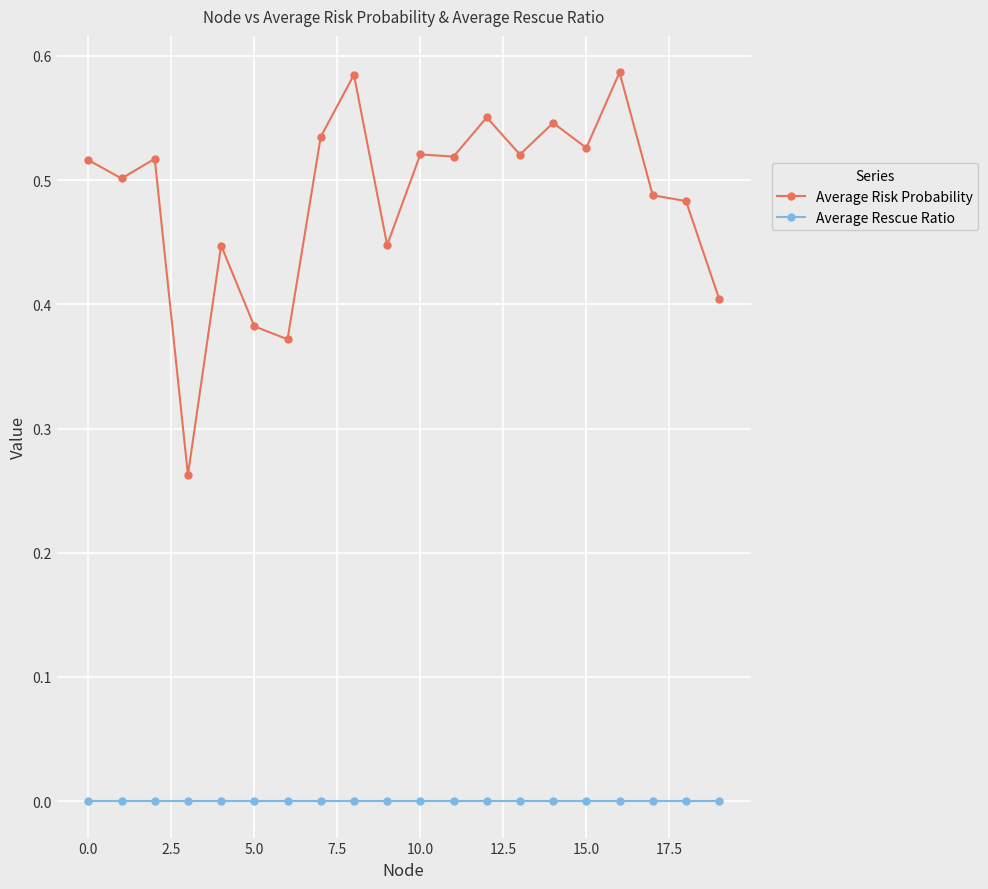

True or false: Average Risk Probability has more than 0 interior local peaks.

True